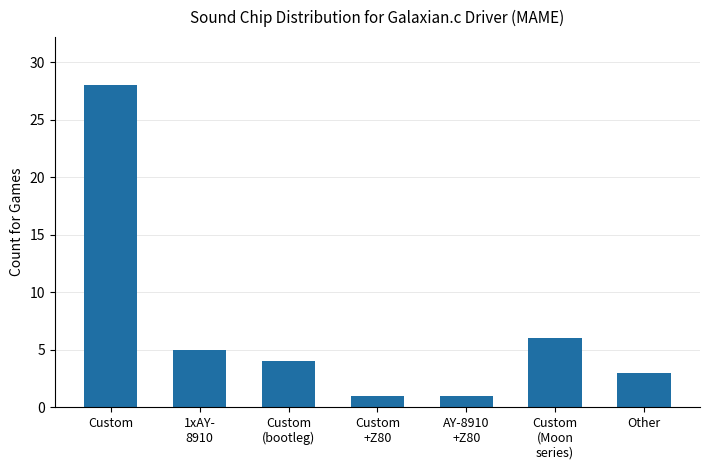

What position from the left is Custom
+Z80?

4